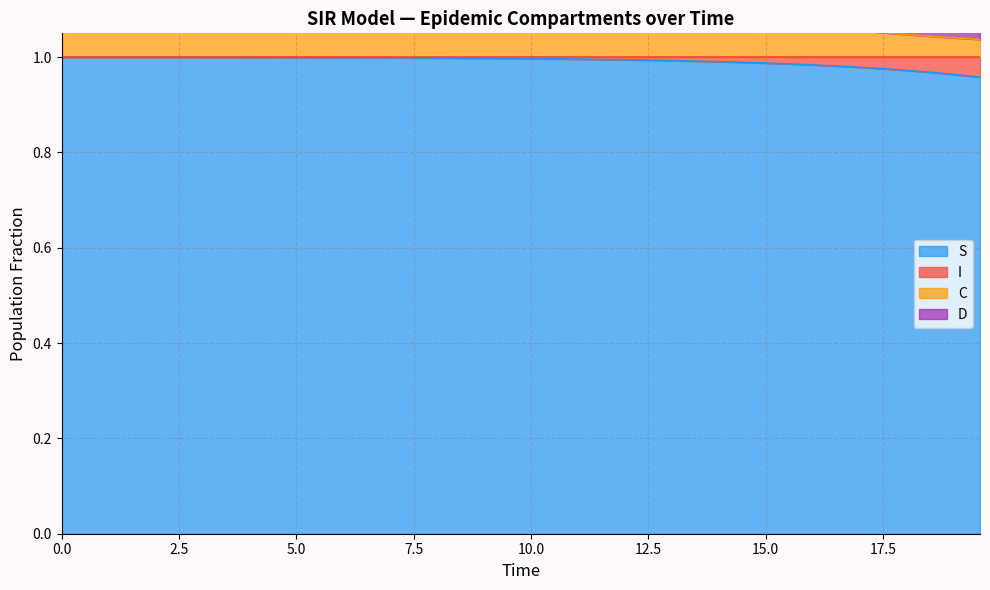

The value of S at 10 is 0.3. True or false?

False